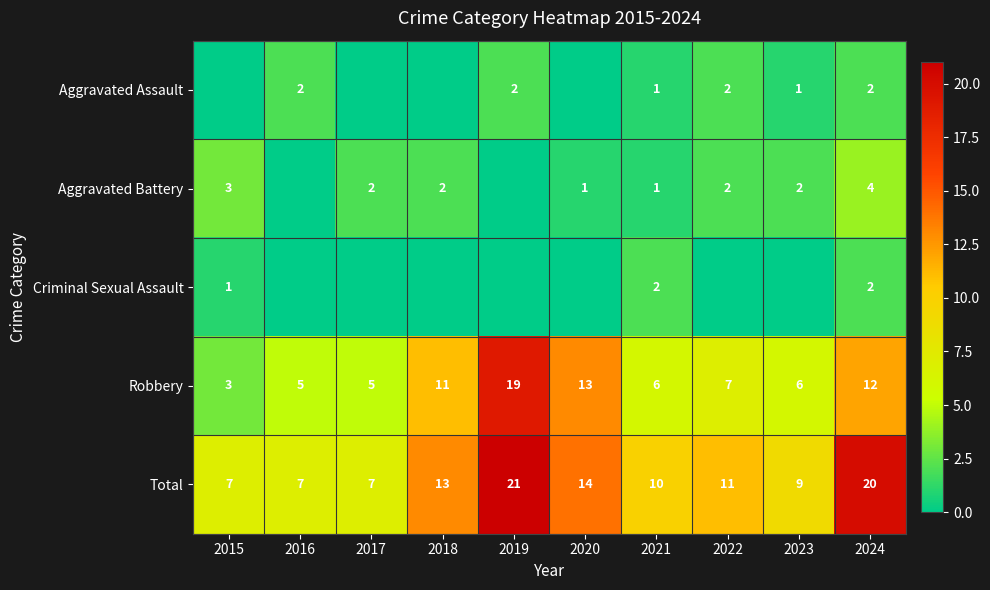

What is the minimum value for Total?

7